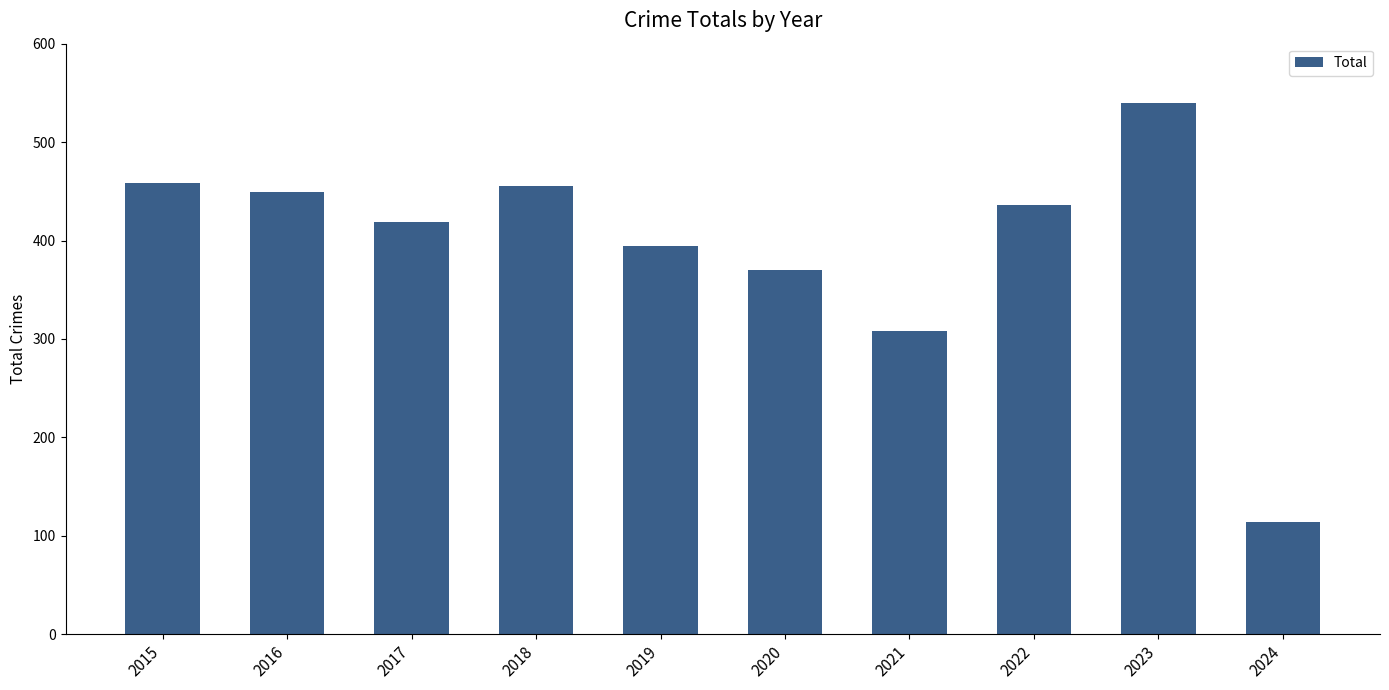

How many bars are there in total?

10